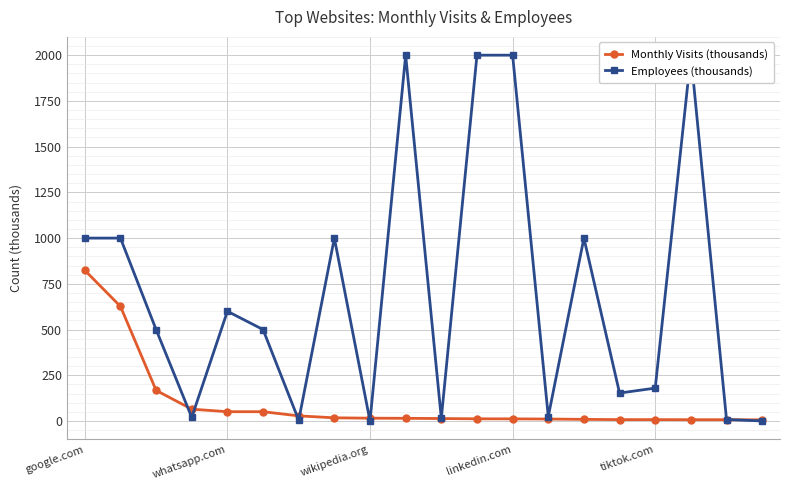

At which label does Monthly Visits (thousands) reach its peak?

google.com